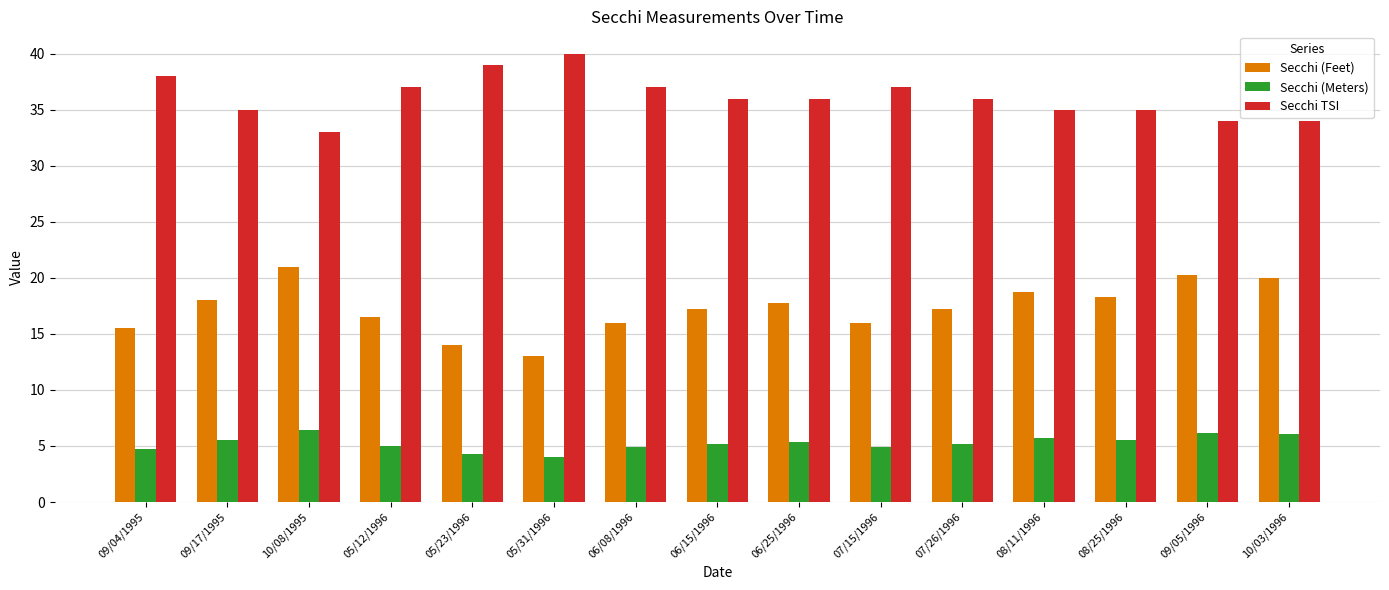

What is the sum of all Secchi (Meters) values?

79.0